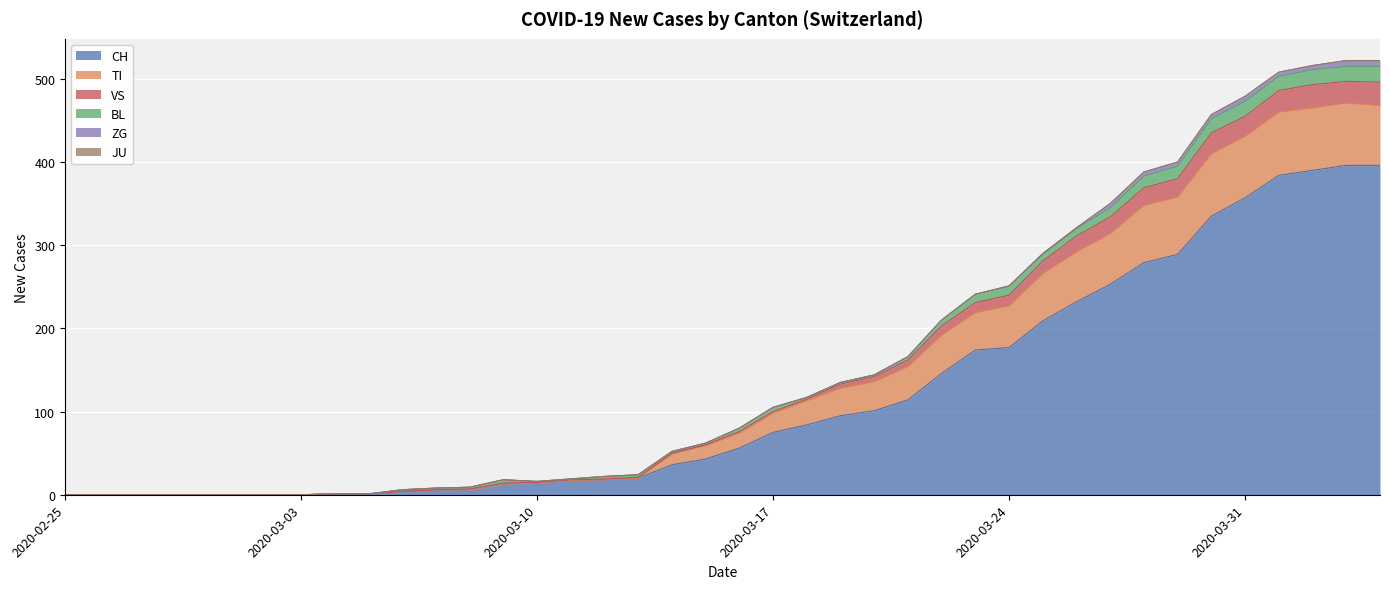

Count the number of categories in the chart.

40